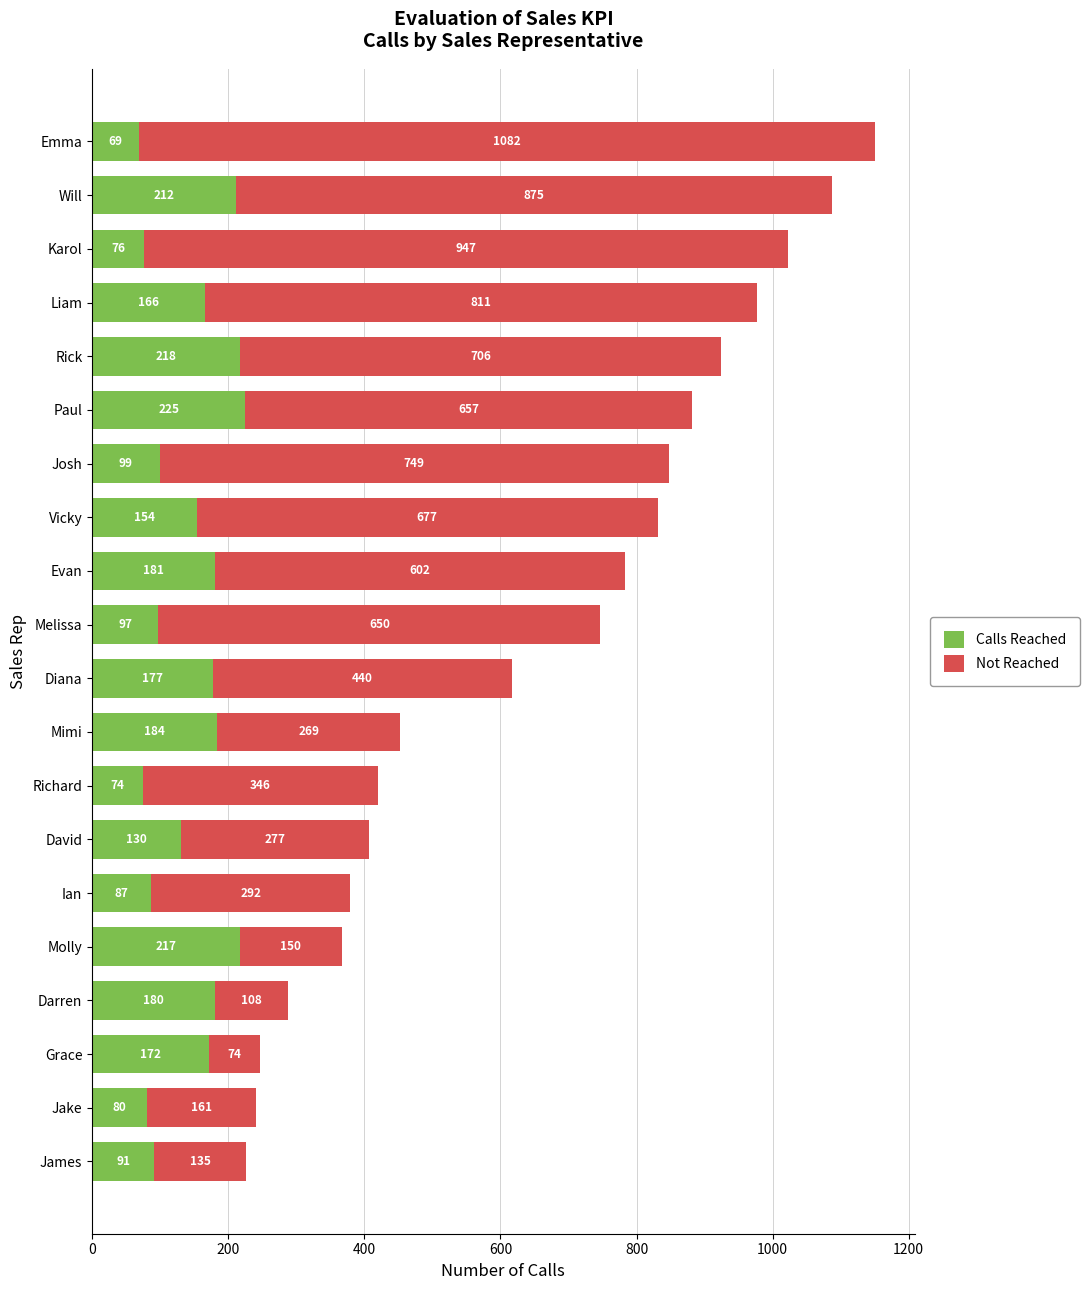

What is the sum of the Calls Reached values at Emma and Molly?

286